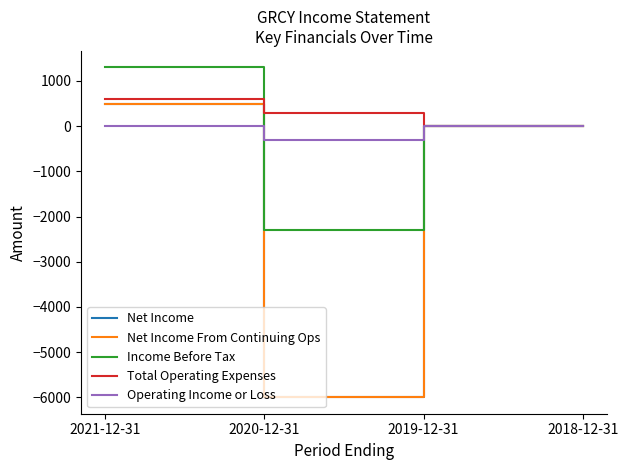

Does the chart display data point markers on the line(s)?

No